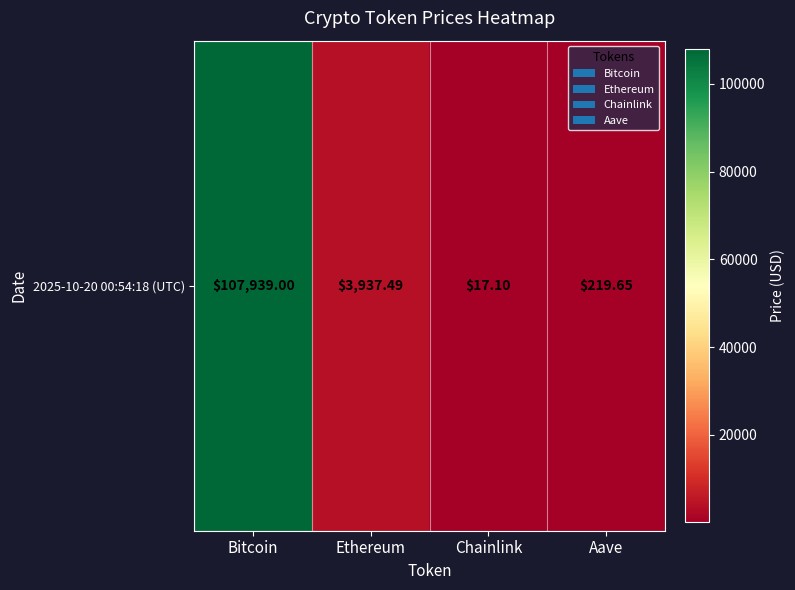

Reading right to left, transcribe all the data shown in this chart.

Aave=219.7	Chainlink=17.1	Ethereum=3937.5	Bitcoin=107939.0